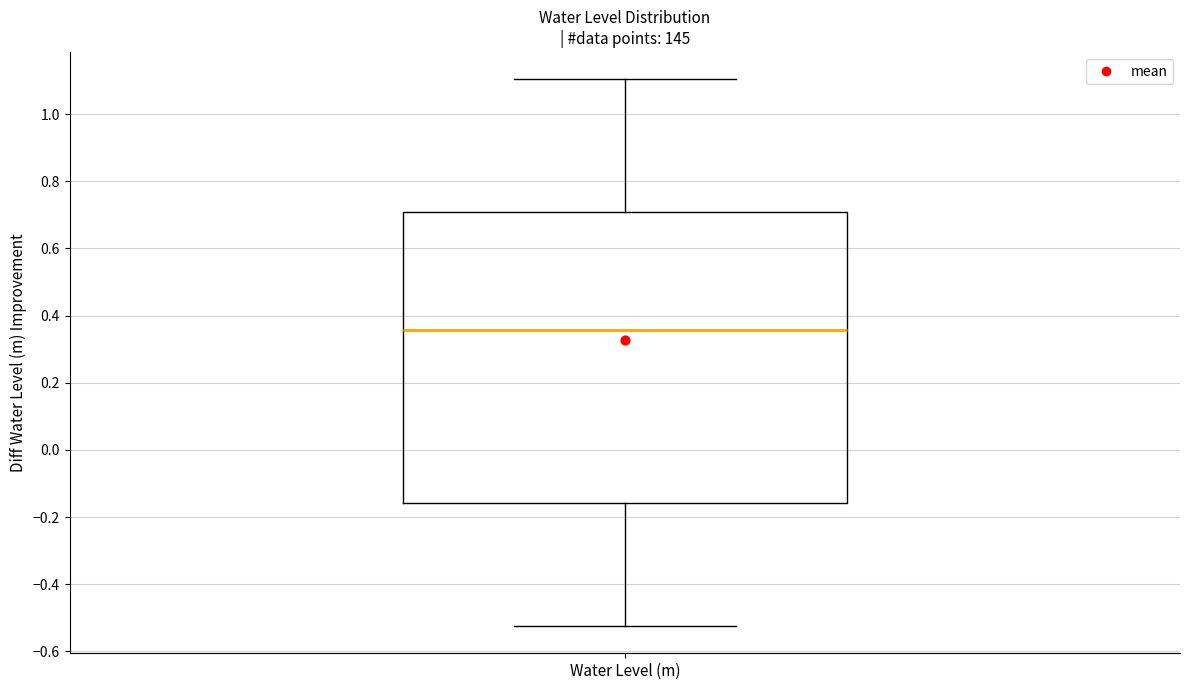

Read this box plot against the y-axis: the position of the median line, the range covered by the box, and the ends of both whiskers. The values are not printed on the chart, so give them approximately, as read against the axis.

median 0.36, box -0.16 to 0.70, whiskers -0.52 to 1.10